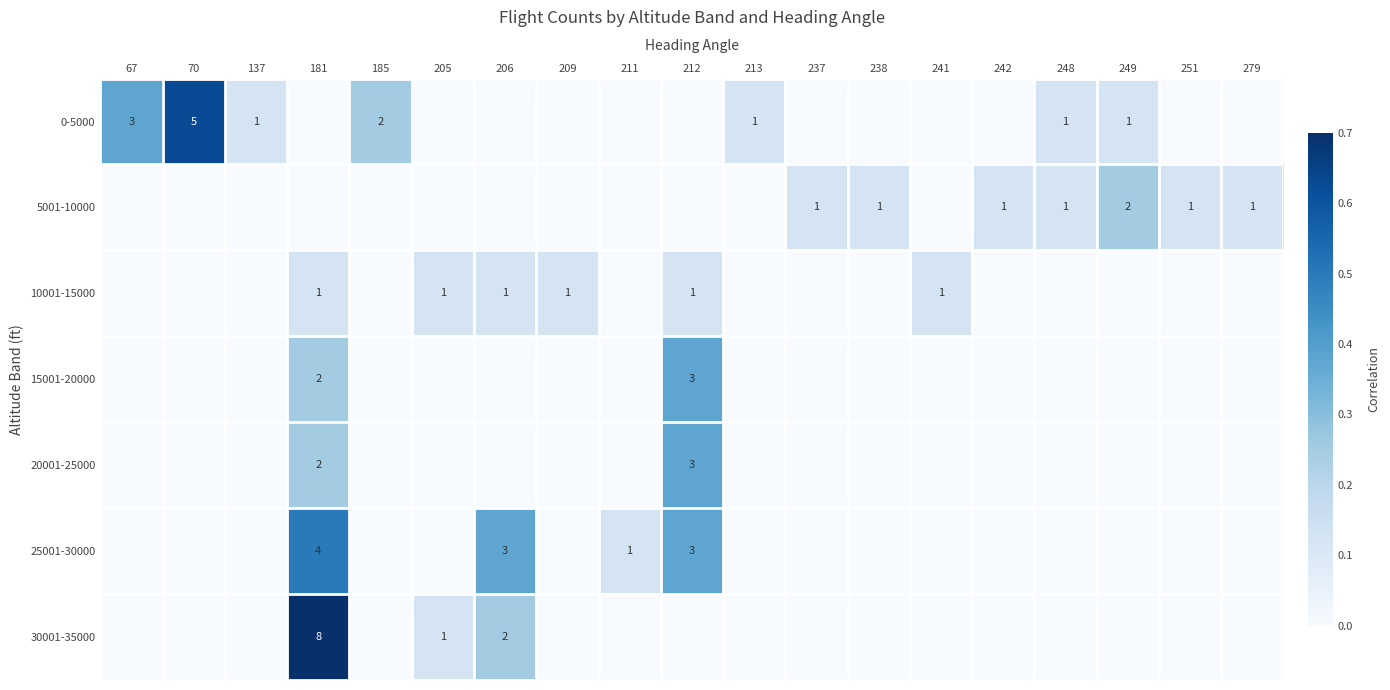

Where is 25001-30000 nearest to the value 0?

67